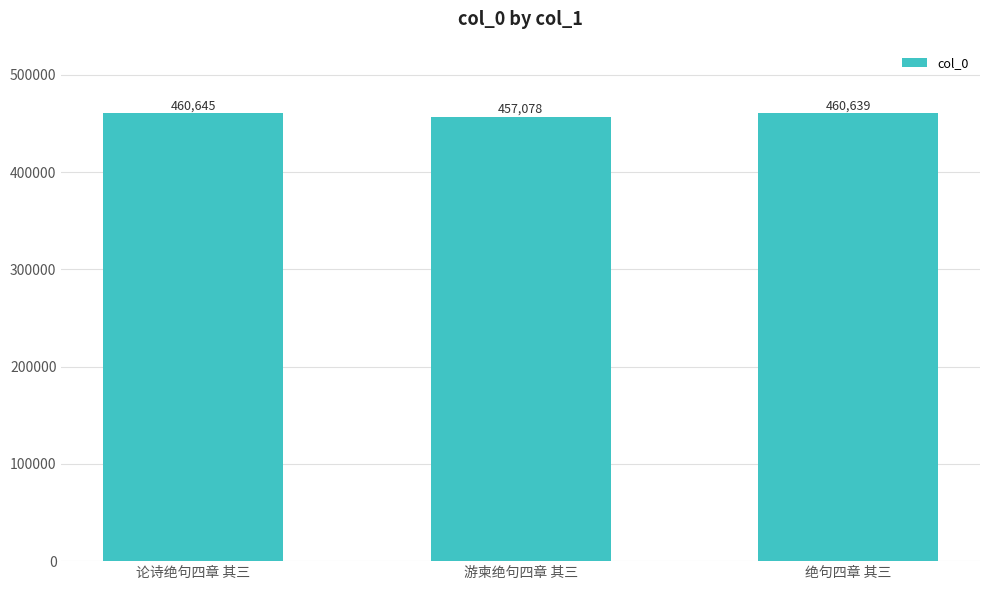

Reading left to right, what are all the values shown in this chart?

460645	457078	460639